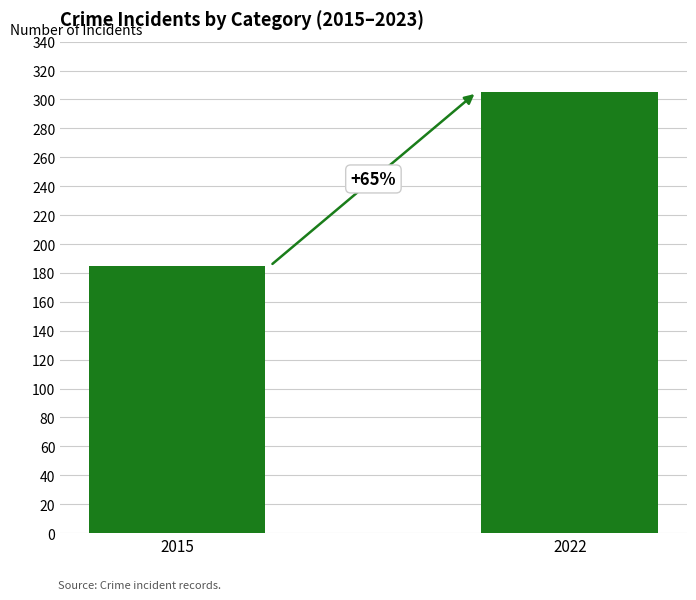

What is the approximate value at 2022?

305